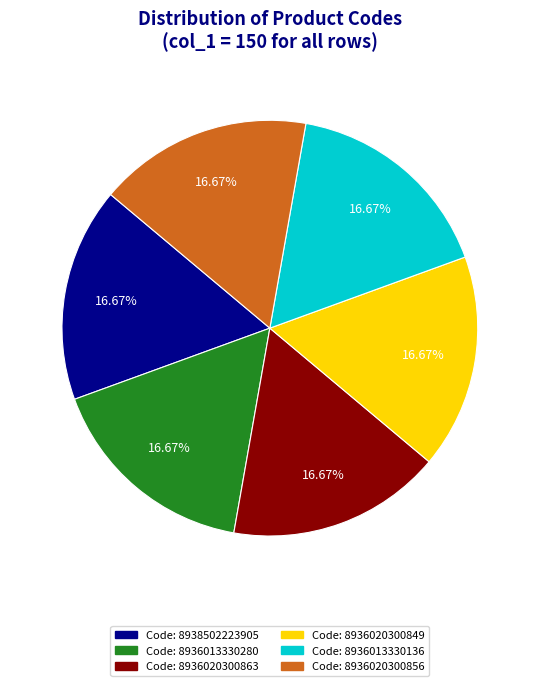

Does any single category account for the majority?

No